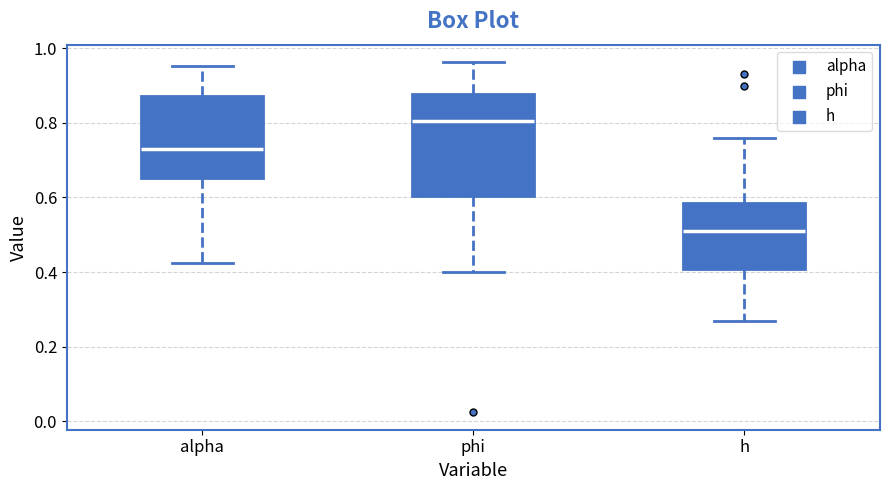

Comparing the boxes themselves (not the whiskers), which one is the tallest?

phi